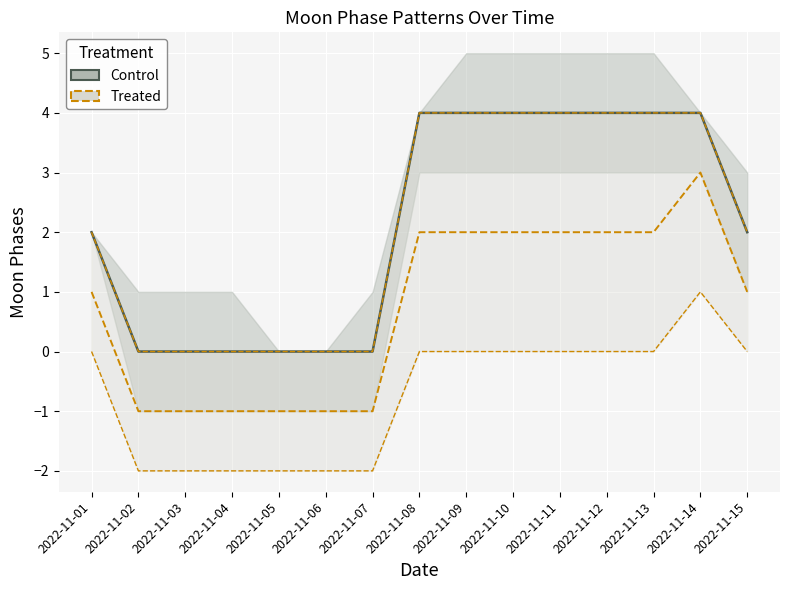

Is the value of Moon Phases at 2022-11-08 greater than the value of Moon Phases Lower at 2022-11-04?

Yes